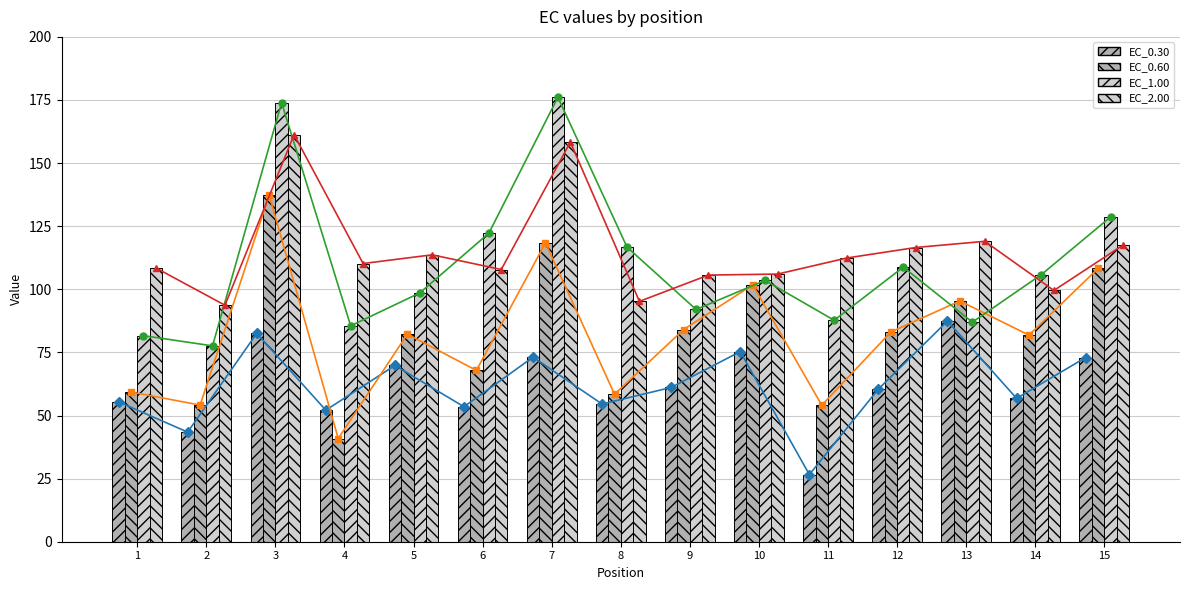

What is the maximum value shown in the chart?

176.1